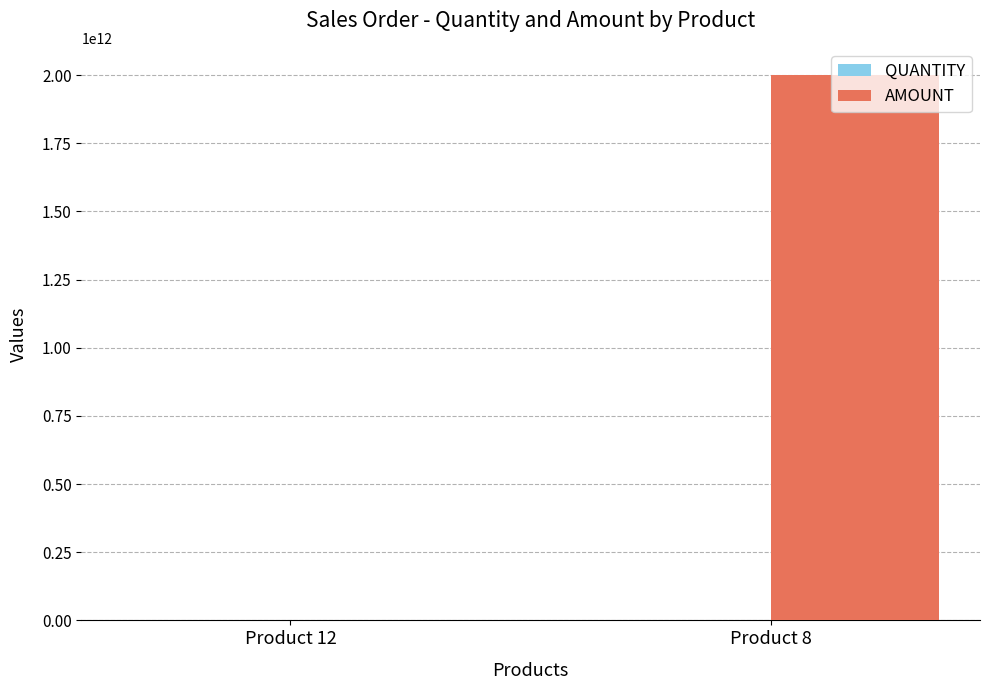

The value of AMOUNT at Product 8 is 529523107791. True or false?

False